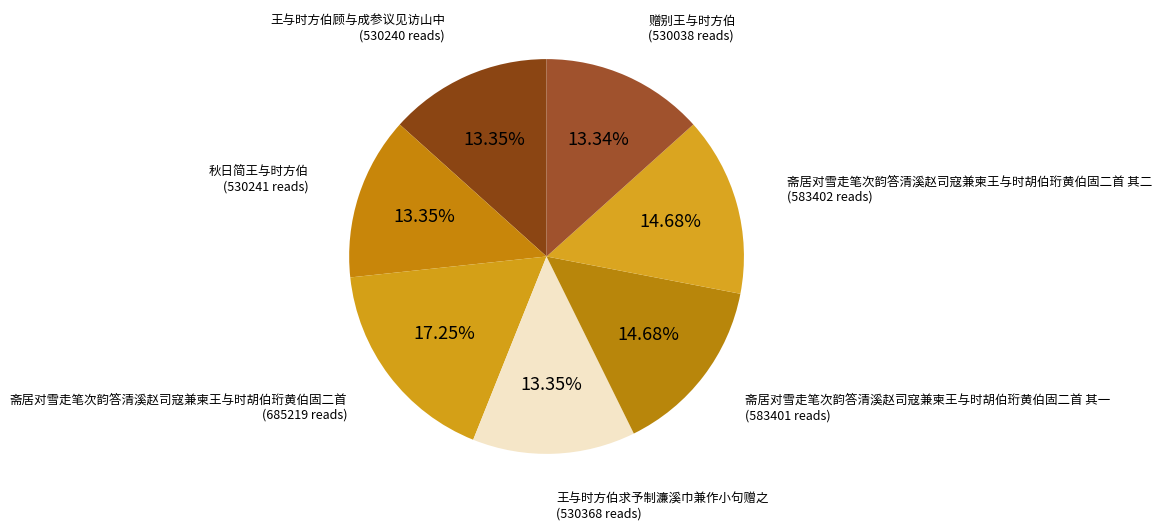

How many segments does this pie chart have?

7